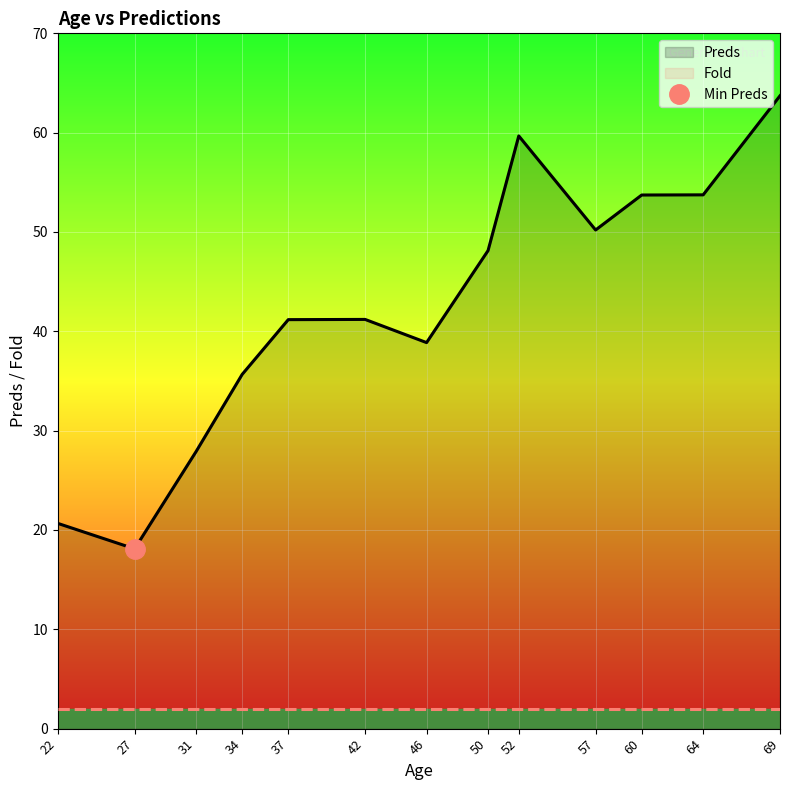

What is the highest value of the Fold series?

2.0